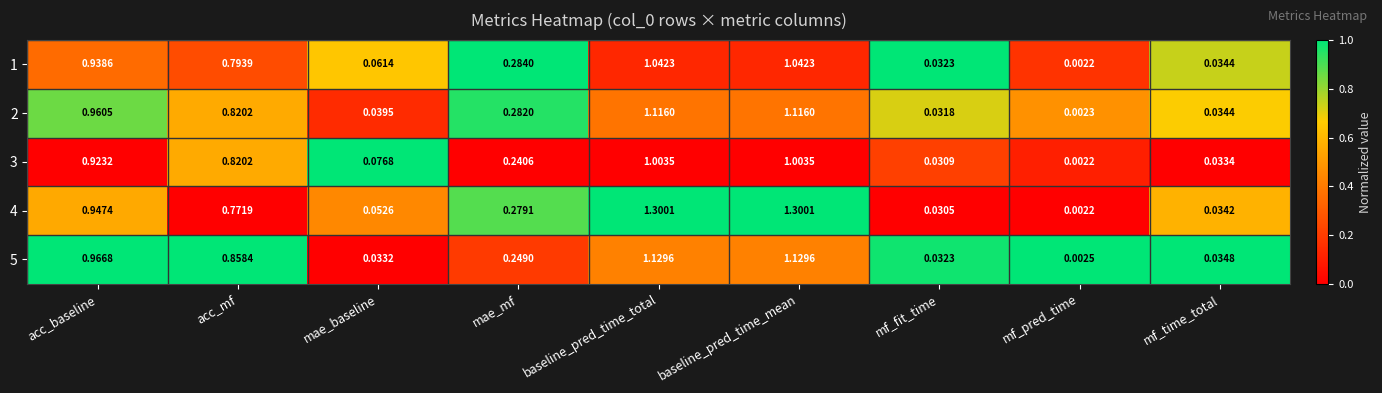

Is the value of 4 at acc_mf greater than the value of 3 at mf_fit_time?

Yes